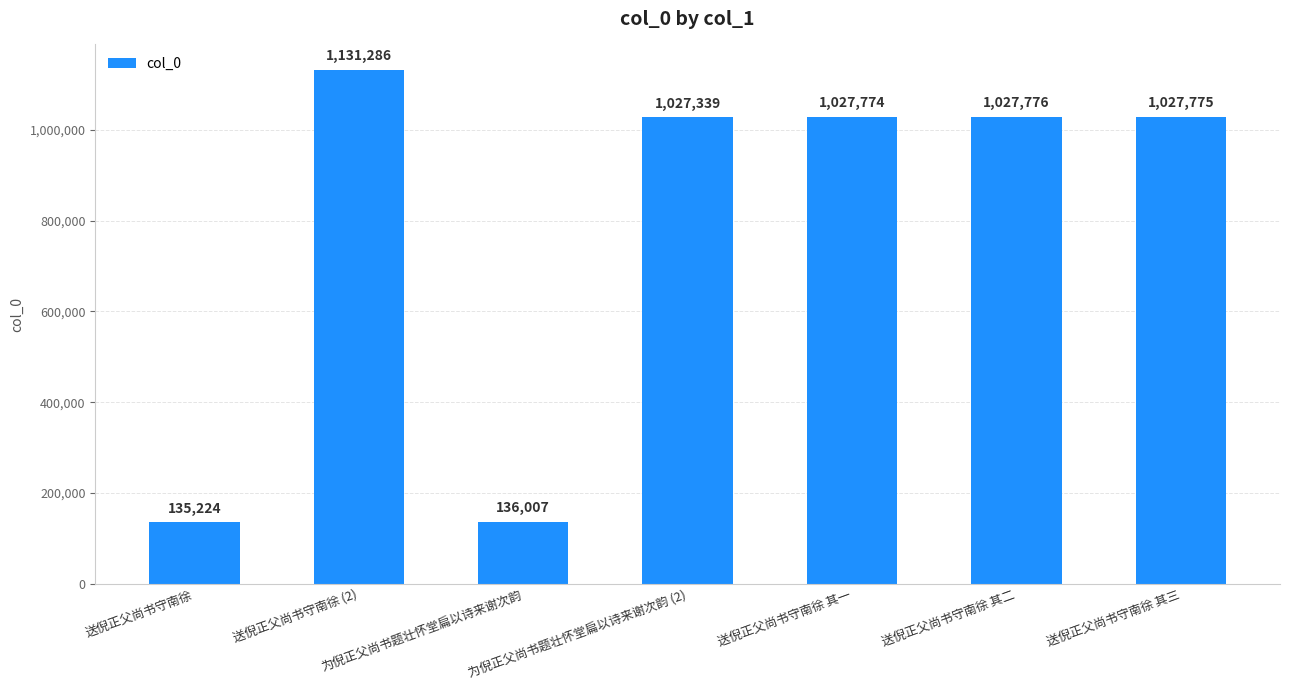

How many values are below 1027774?

3